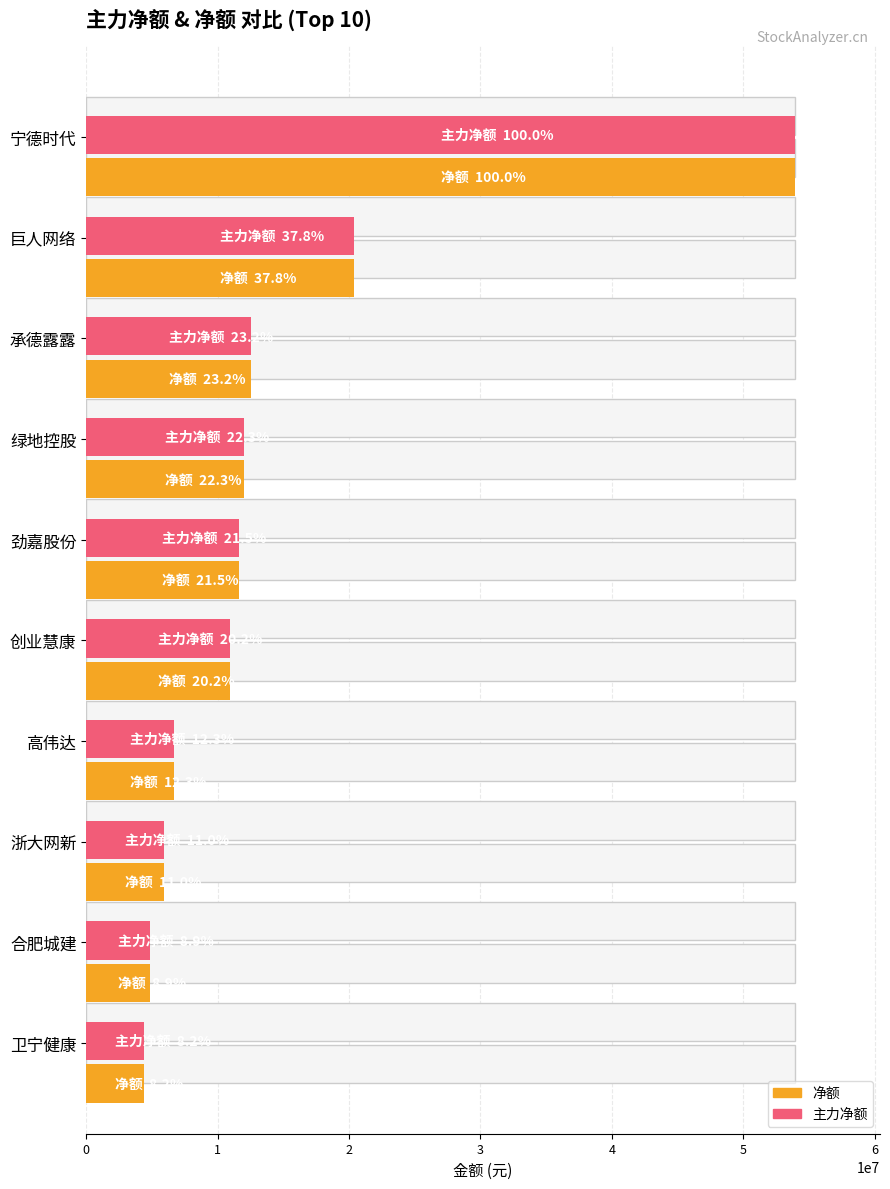

What is the minimum value shown in the chart?

4398509